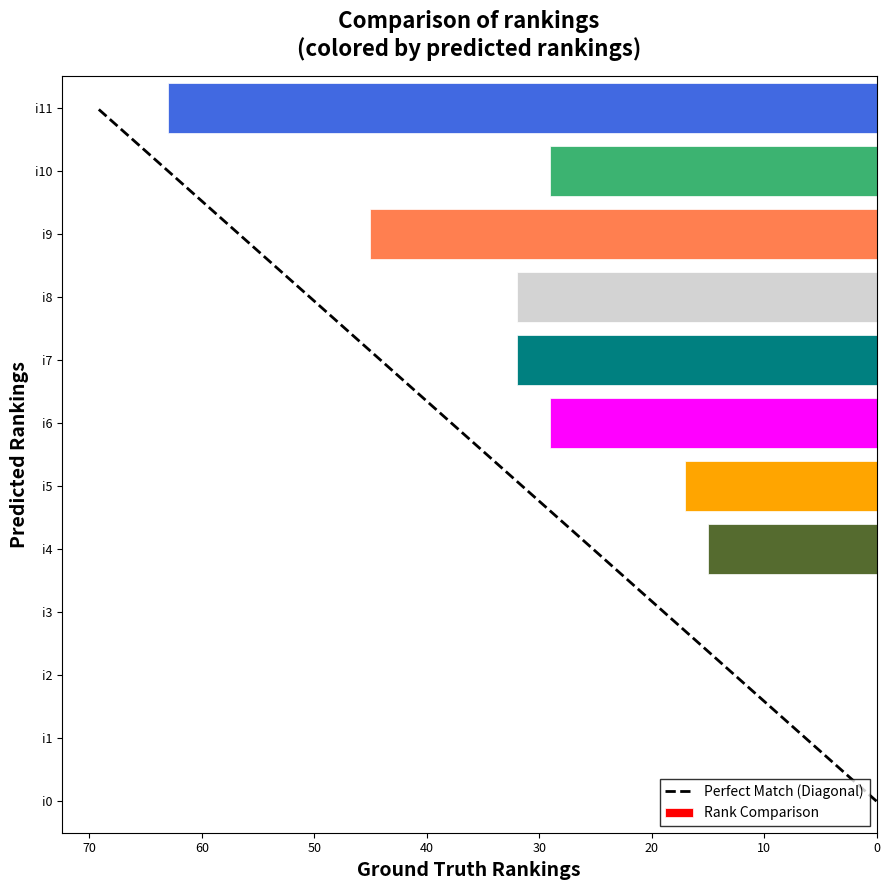

At which label does the data first exceed 29?

i7